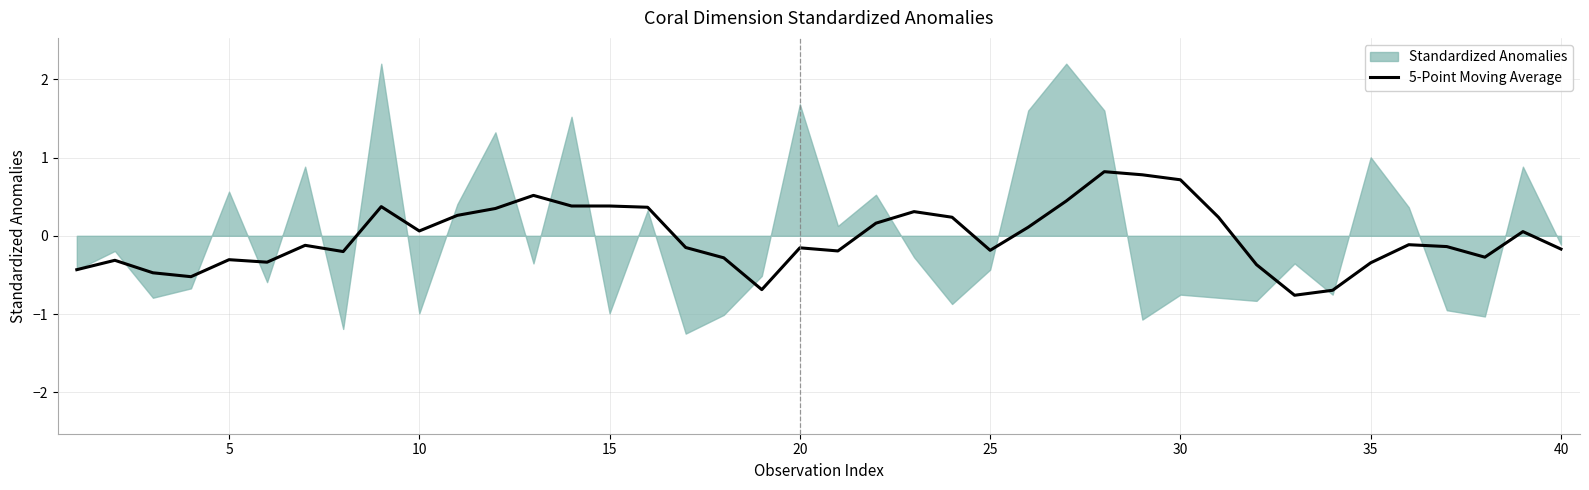

Is it true that 5-Point Moving Average equals -0.2 at 25?

True